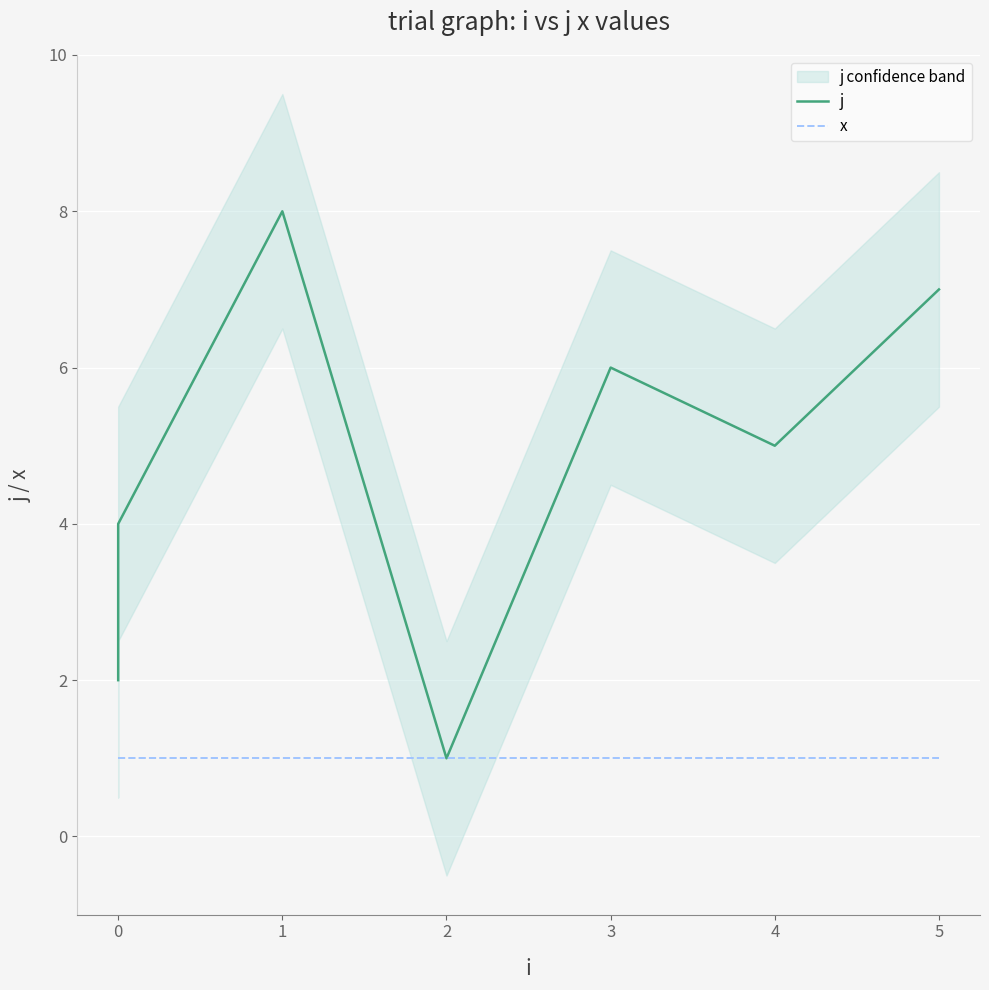

What is the total value across all series at 0?

4